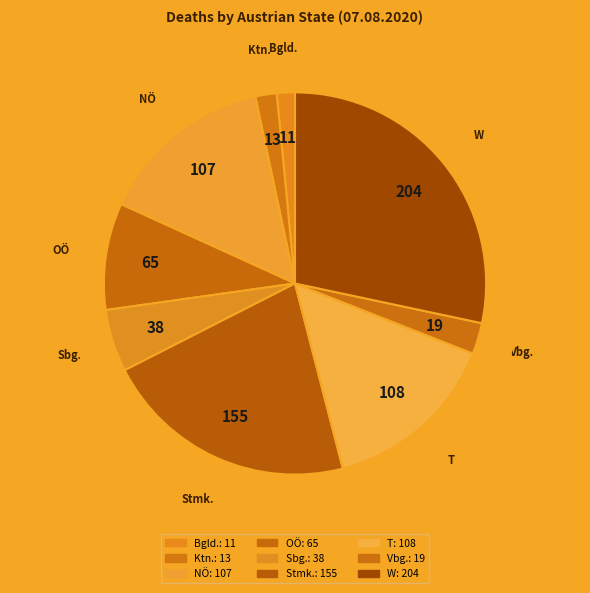

Which slice is the largest?

W